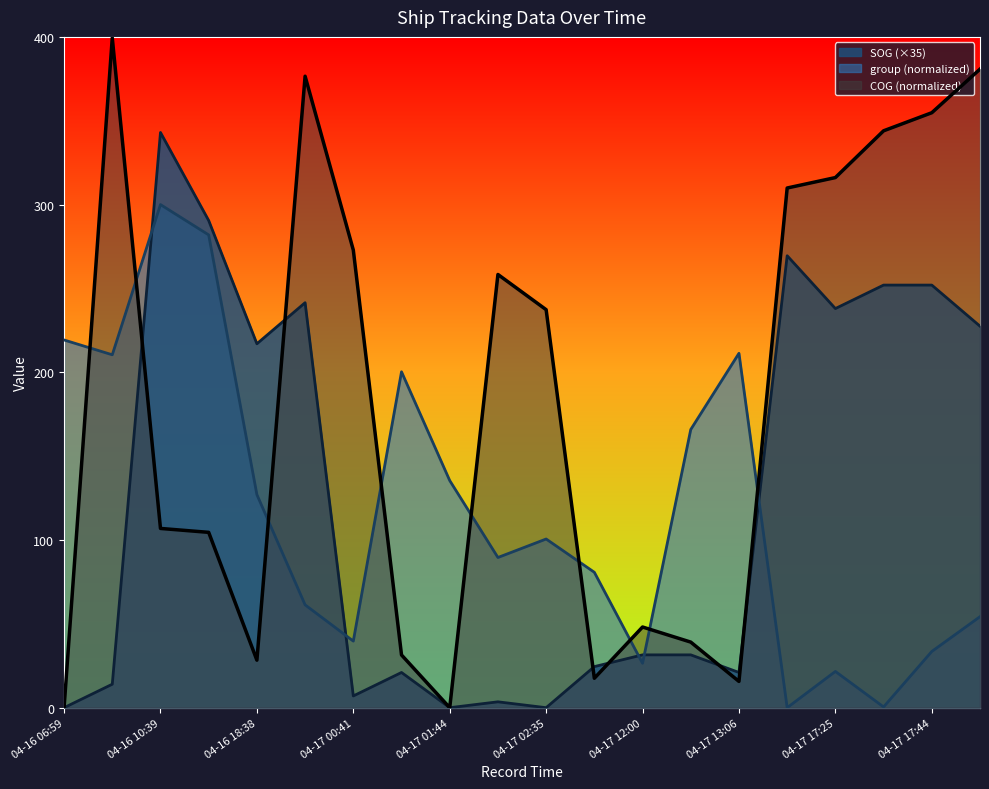

The SOG series shows 0.0 at 04-17 02:35. True or false?

True